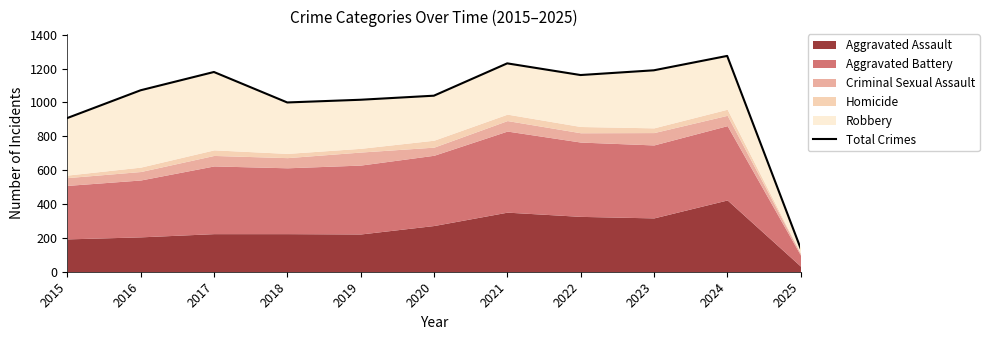

How many interior local peaks (higher than both neighbors) does the data have?

3